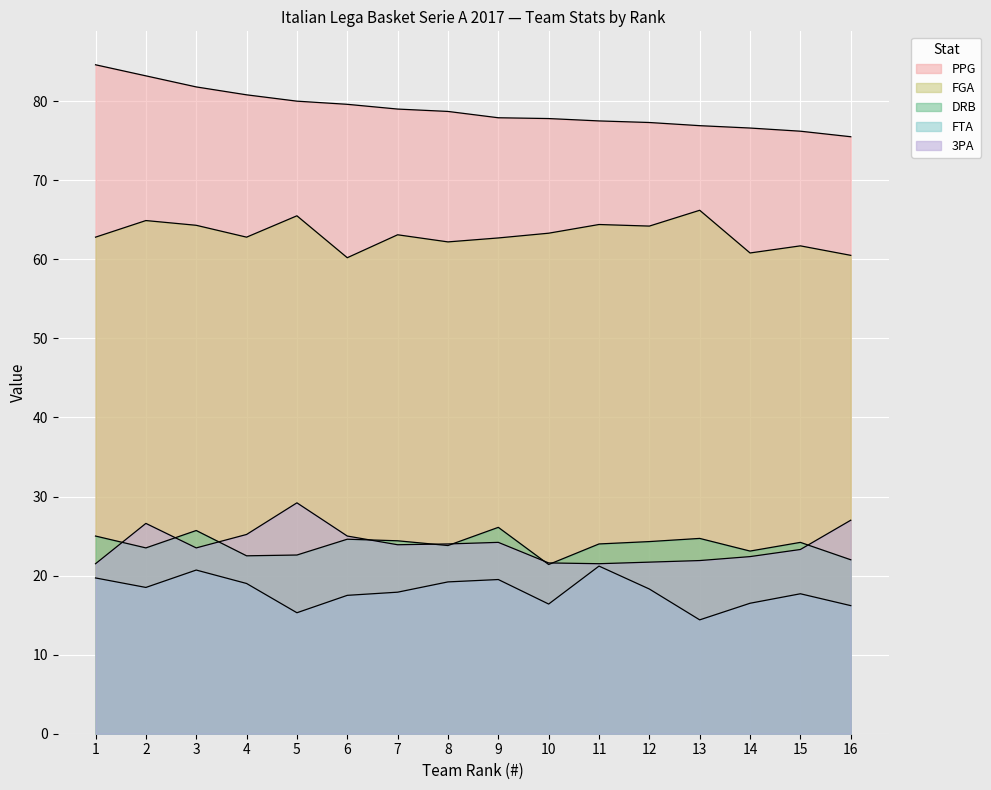

What is the maximum value shown in the chart?

84.6